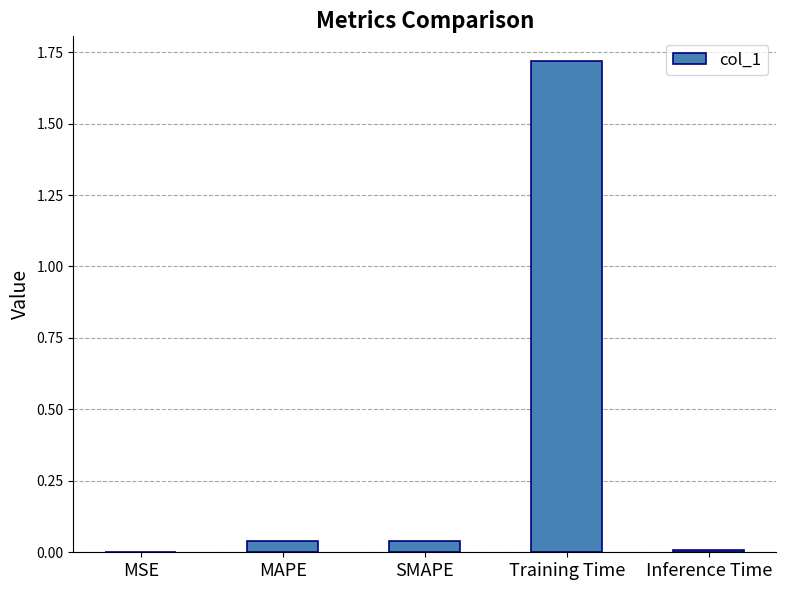

Which category has the highest value across all series?

Training Time